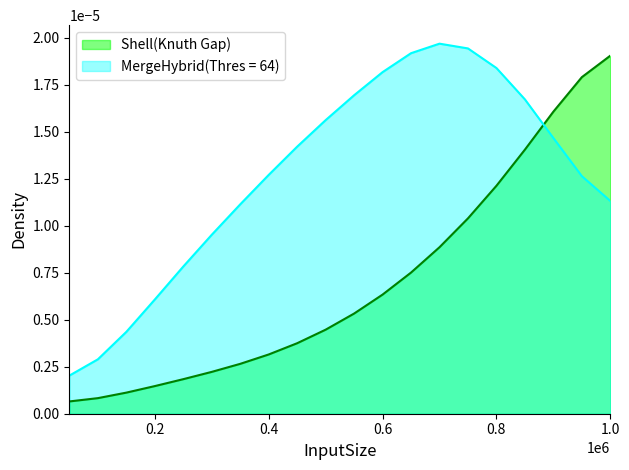

Which series has the largest total across all categories?

MergeHybrid(Thres = 64)